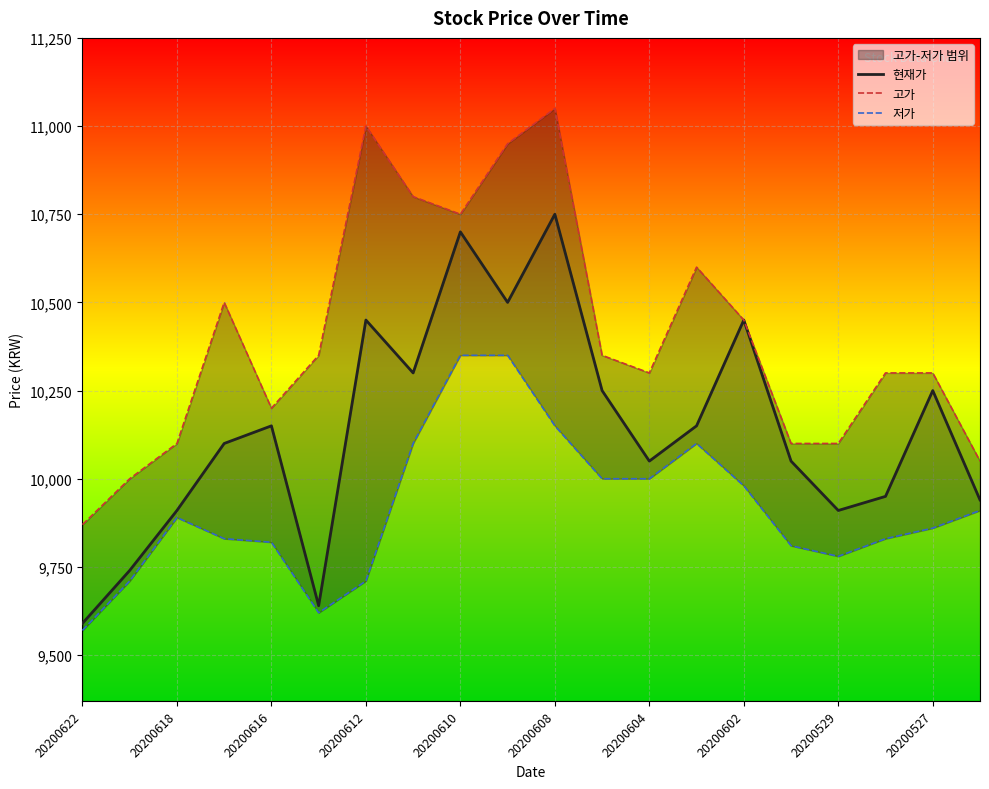

The 현재가 series shows 4865 at 20200616. True or false?

False